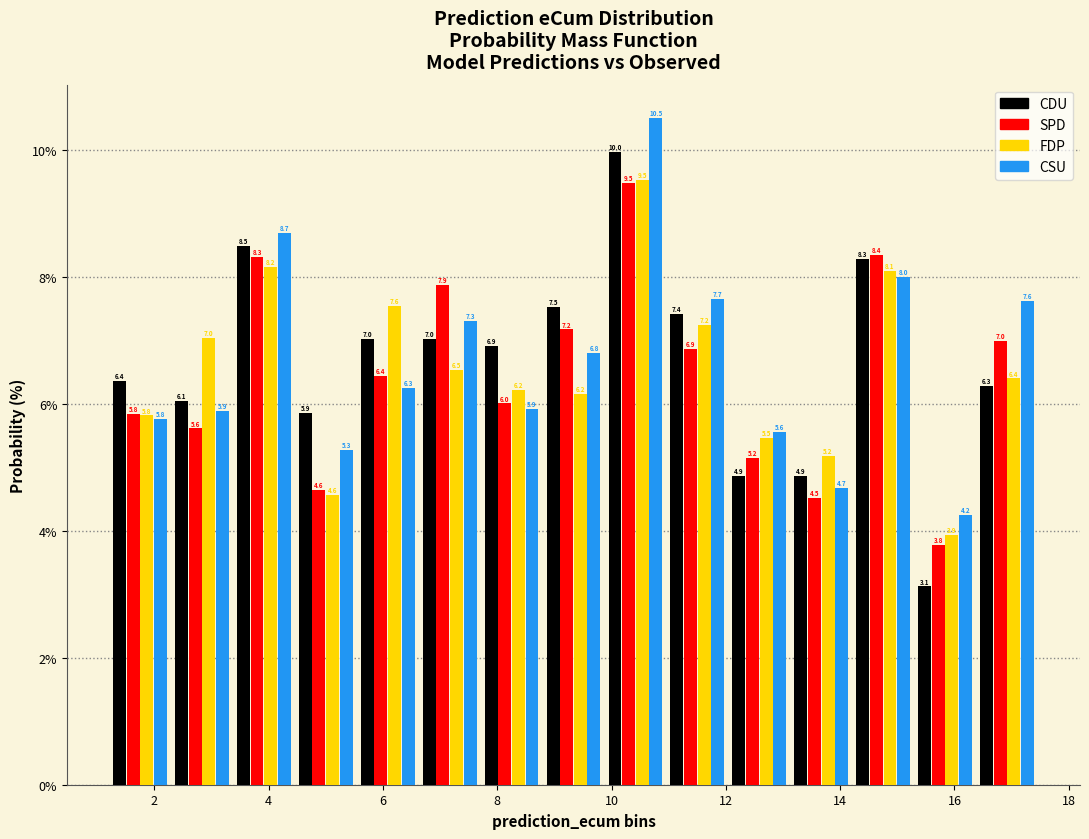

Reading left to right, transcribe this chart: for each range on the x-axis, give the height of each series' bar. The bar edges are not printed on the chart, so give them approximately, as read against the axis.

1.2 to 2.2: CDU=6.4	SPD=5.8	FDP=5.8	CSU=5.8
2.2 to 3.4: CDU=6.1	SPD=5.6	FDP=7.0	CSU=5.9
3.4 to 4.4: CDU=8.5	SPD=8.3	FDP=8.2	CSU=8.7
4.4 to 5.6: CDU=5.9	SPD=4.6	FDP=4.6	CSU=5.3
5.6 to 6.6: CDU=7.0	SPD=6.4	FDP=7.6	CSU=6.3
6.6 to 7.8: CDU=7.0	SPD=7.9	FDP=6.5	CSU=7.3
7.8 to 8.8: CDU=6.9	SPD=6.0	FDP=6.2	CSU=5.9
8.8 to 9.8: CDU=7.5	SPD=7.2	FDP=6.2	CSU=6.8
9.8 to 11.0: CDU=10.0	SPD=9.5	FDP=9.5	CSU=10.5
11.0 to 12.0: CDU=7.4	SPD=6.9	FDP=7.2	CSU=7.7
12.0 to 13.2: CDU=4.9	SPD=5.2	FDP=5.5	CSU=5.6
13.2 to 14.2: CDU=4.9	SPD=4.5	FDP=5.2	CSU=4.7
14.2 to 15.2: CDU=8.3	SPD=8.4	FDP=8.1	CSU=8.0
15.2 to 16.4: CDU=3.1	SPD=3.8	FDP=3.9	CSU=4.2
16.4 to 17.4: CDU=6.3	SPD=7.0	FDP=6.4	CSU=7.6